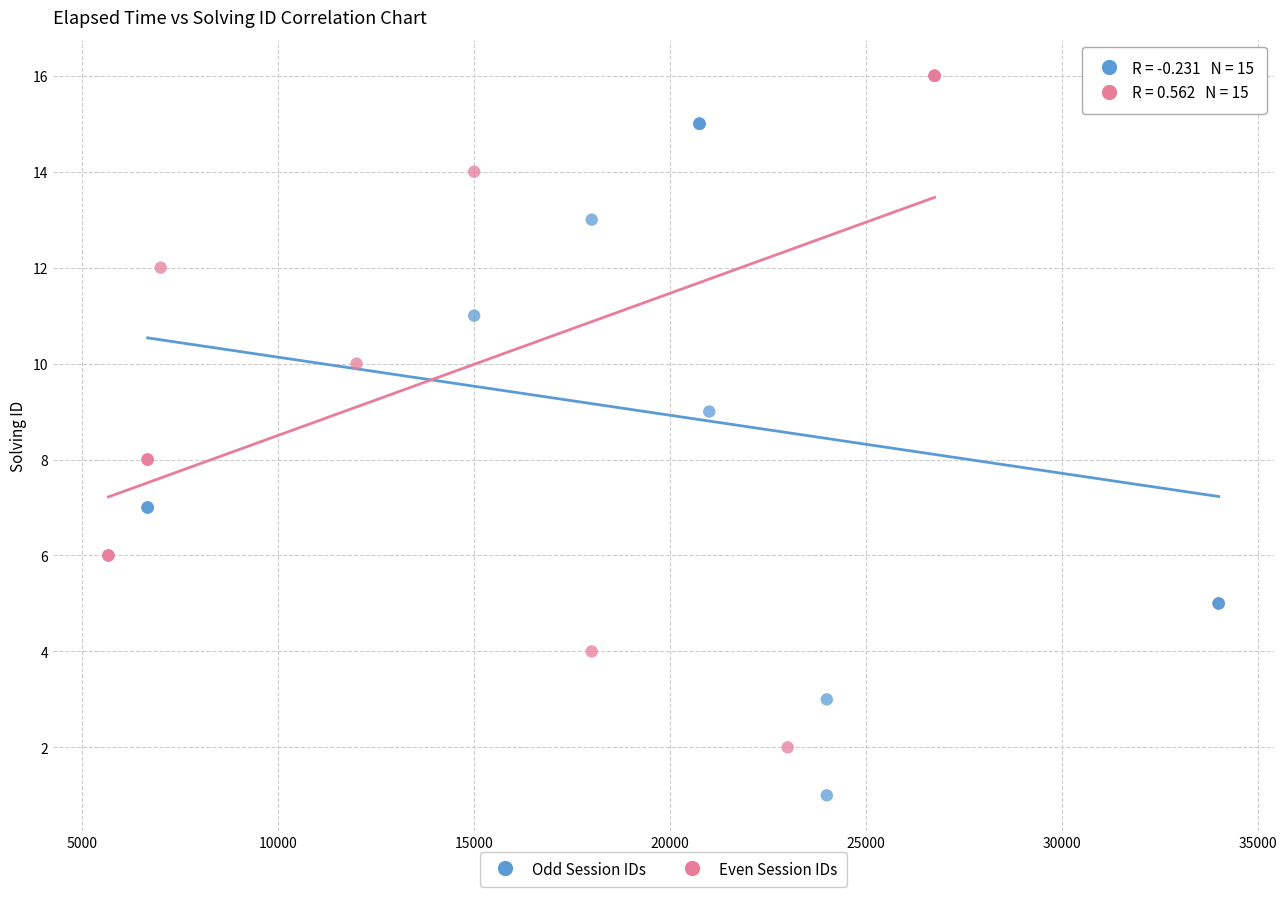

Which series contains the lowest Y value?

Odd Session IDs